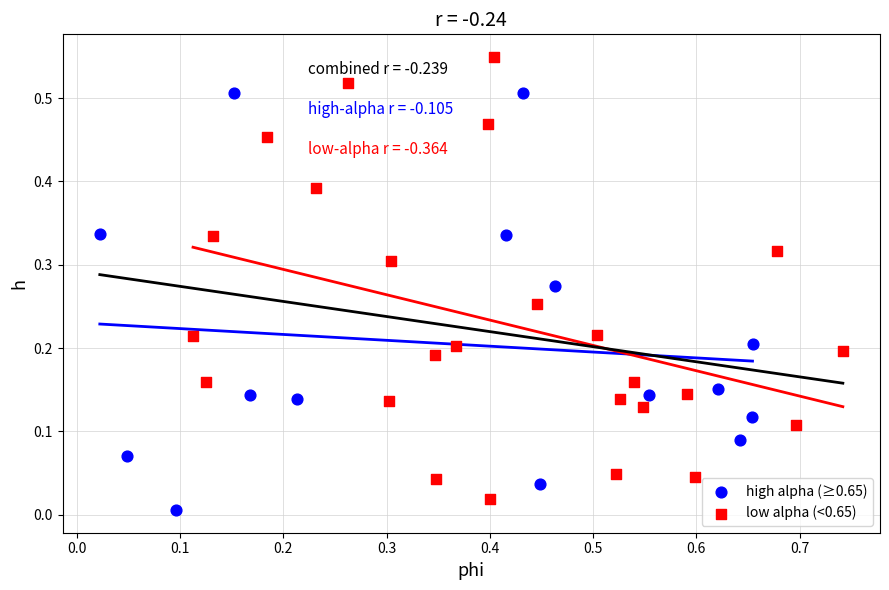

Which series contains the highest Y value?

low alpha (<0.65)